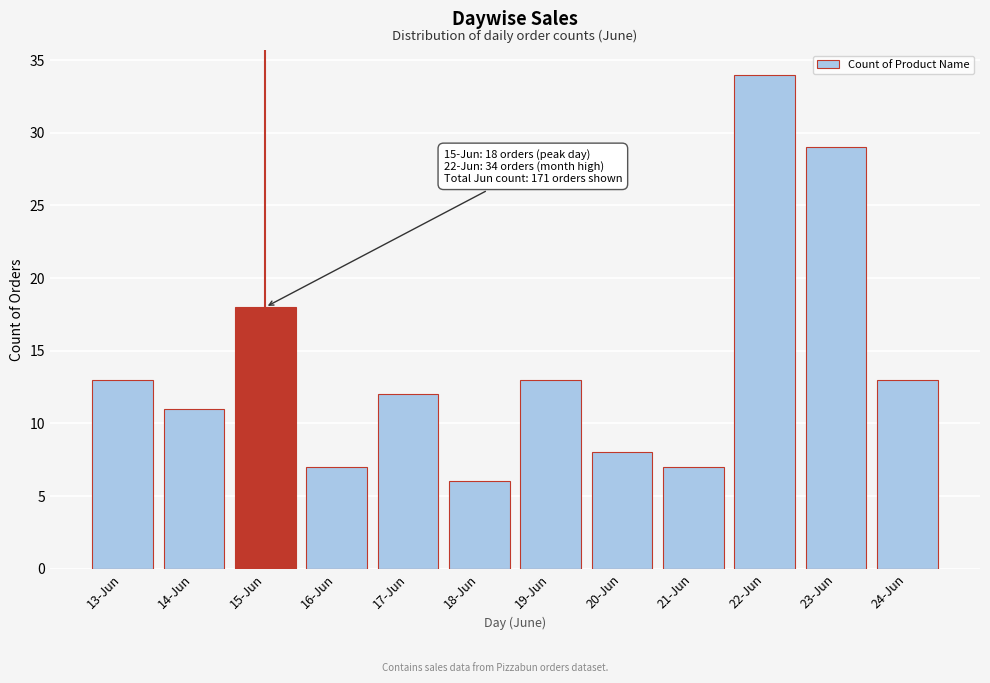

Reading right to left, transcribe all the data shown in this chart.

13	29	34	7	8	13	6	12	7	18	11	13